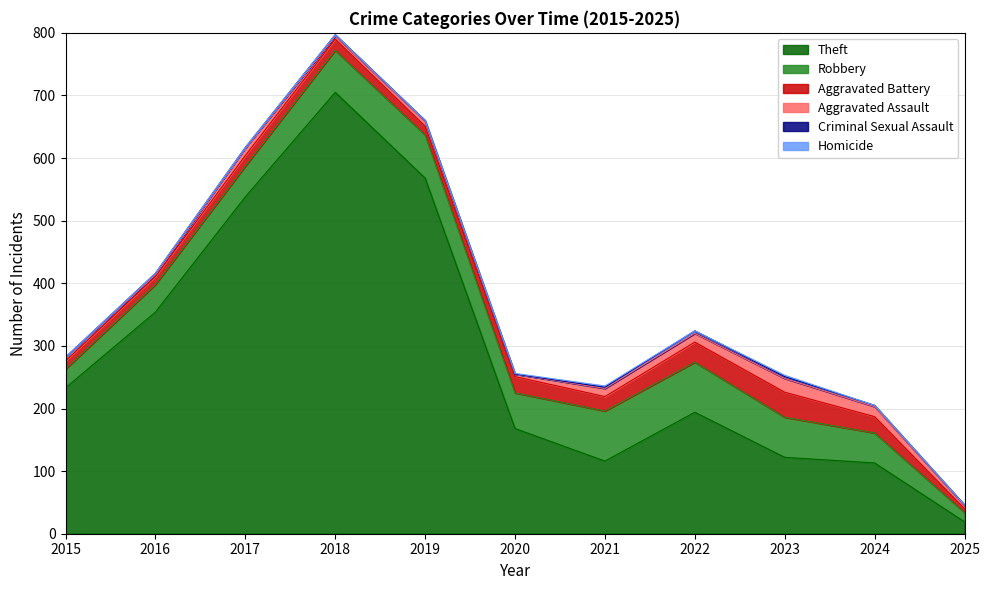

True or false: Theft has a value of 168 at 2020.

True